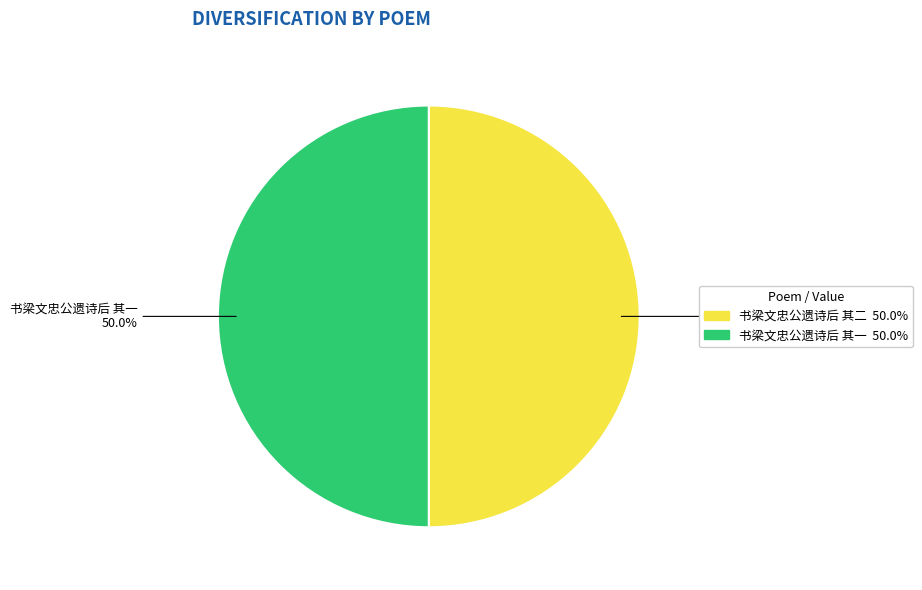

What is the ratio of the value at 书梁文忠公遗诗后 其一 50.0% to the value at 书梁文忠公遗诗后 其二 50.0%?

1.0